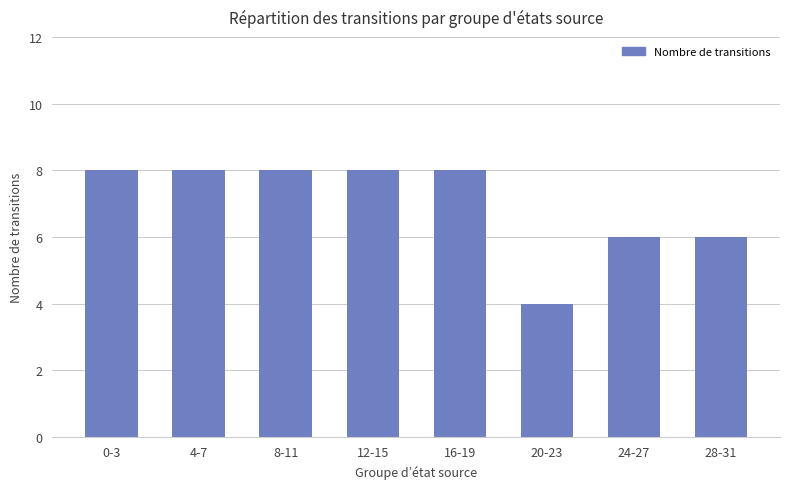

Reading right to left, what are all the values shown in this chart?

28-31=6	24-27=6	20-23=4	16-19=8	12-15=8	8-11=8	4-7=8	0-3=8